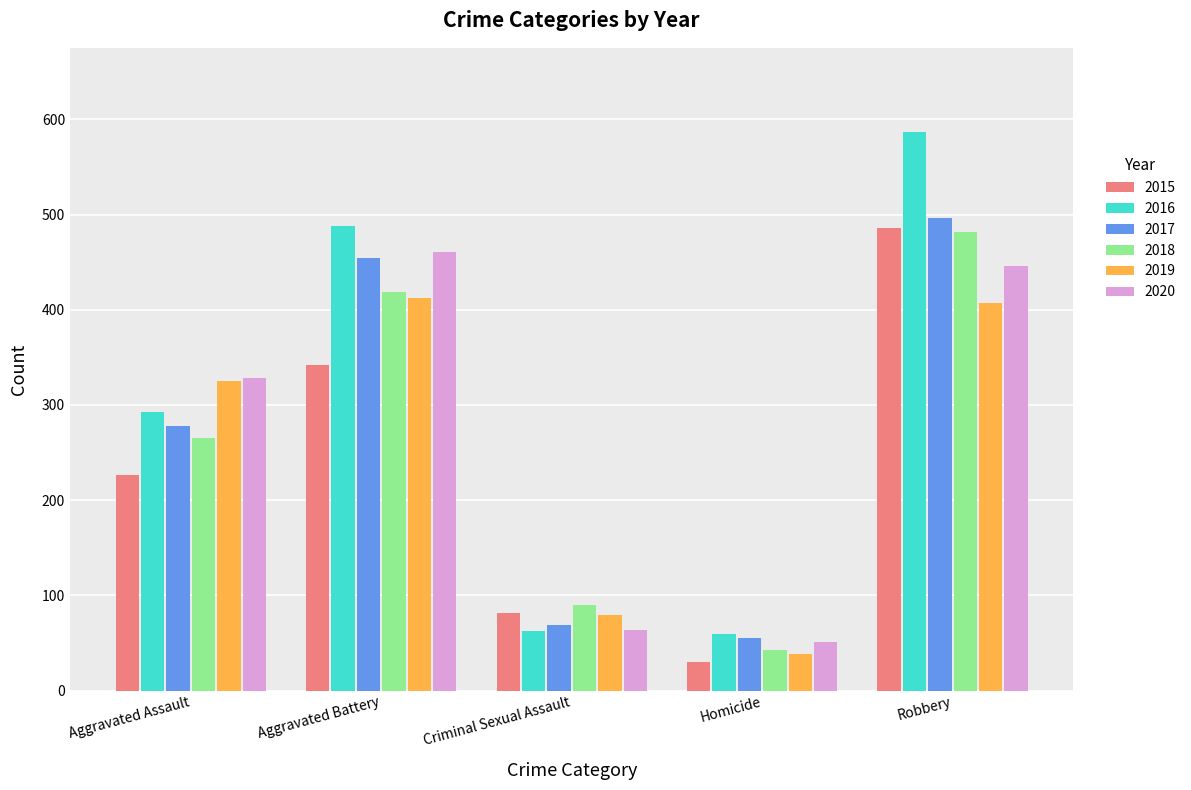

What is the maximum value shown in the chart?

587